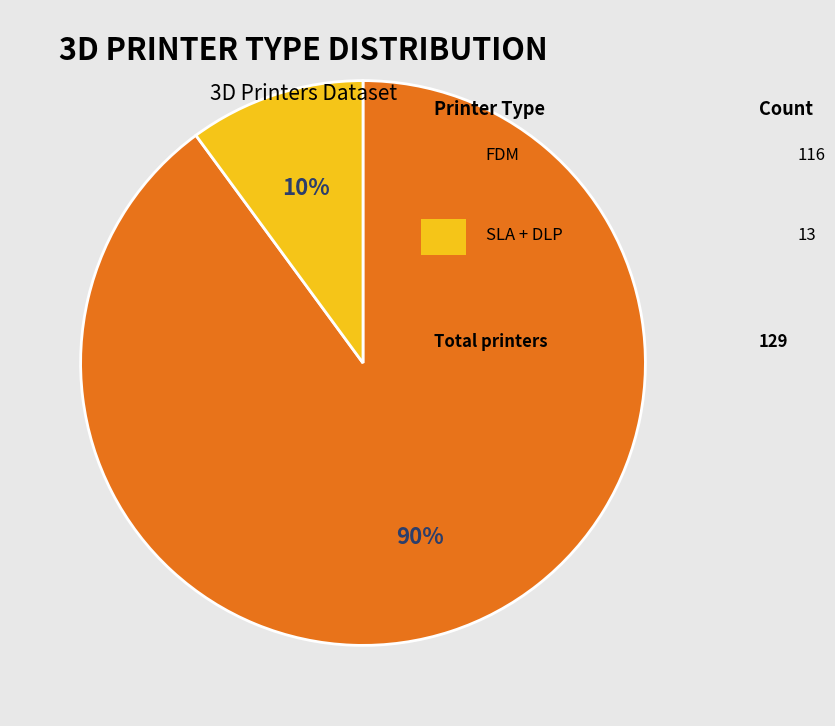

To the nearest percent, what is the difference between the largest and smallest slice percentages?

80%